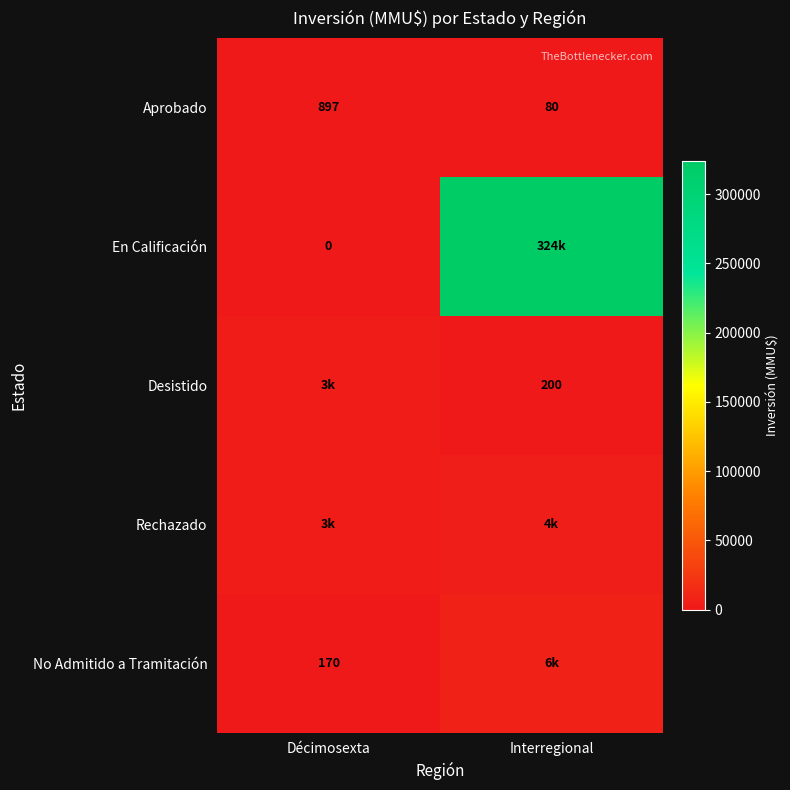

What is the difference between the maximum and minimum values in the Aprobado series?

817